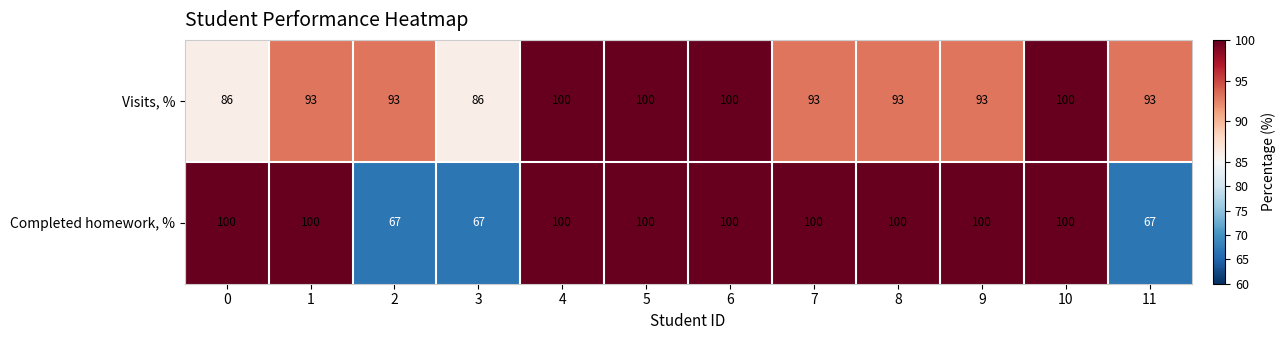

True or false: Completed homework, % has a value of 67 at 2.

True